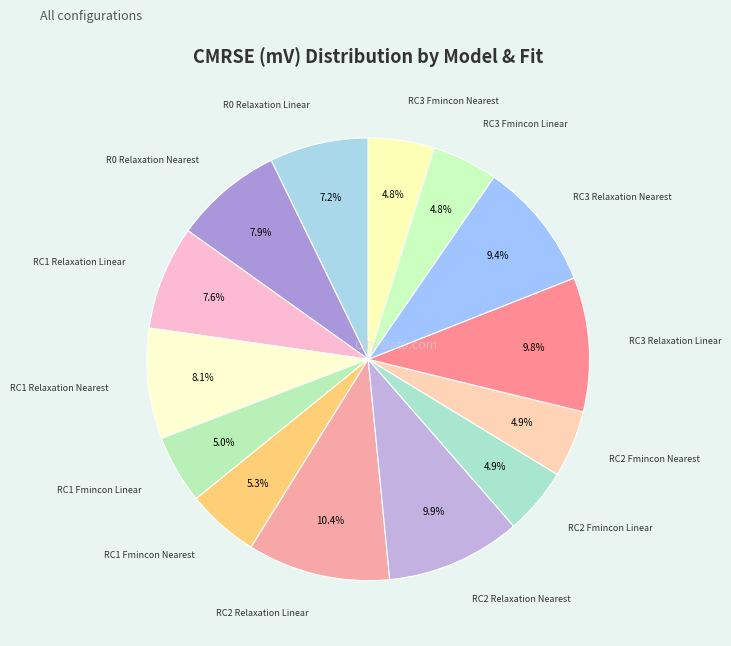

How many segments does this pie chart have?

14